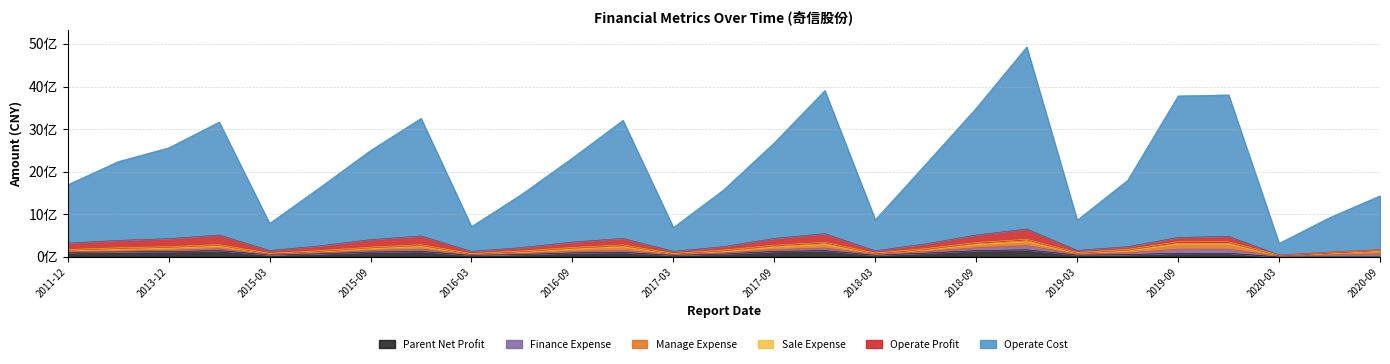

Is it true that MANAGE_EXPENSE equals 126435157.8 at 2017-09-30?

False